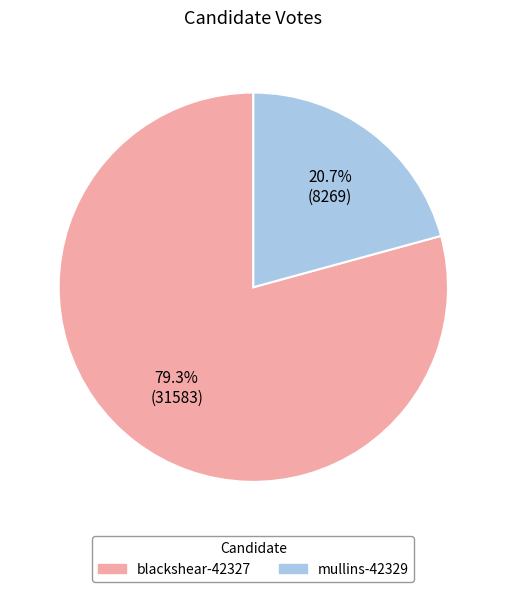

How many segments does this pie chart have?

2